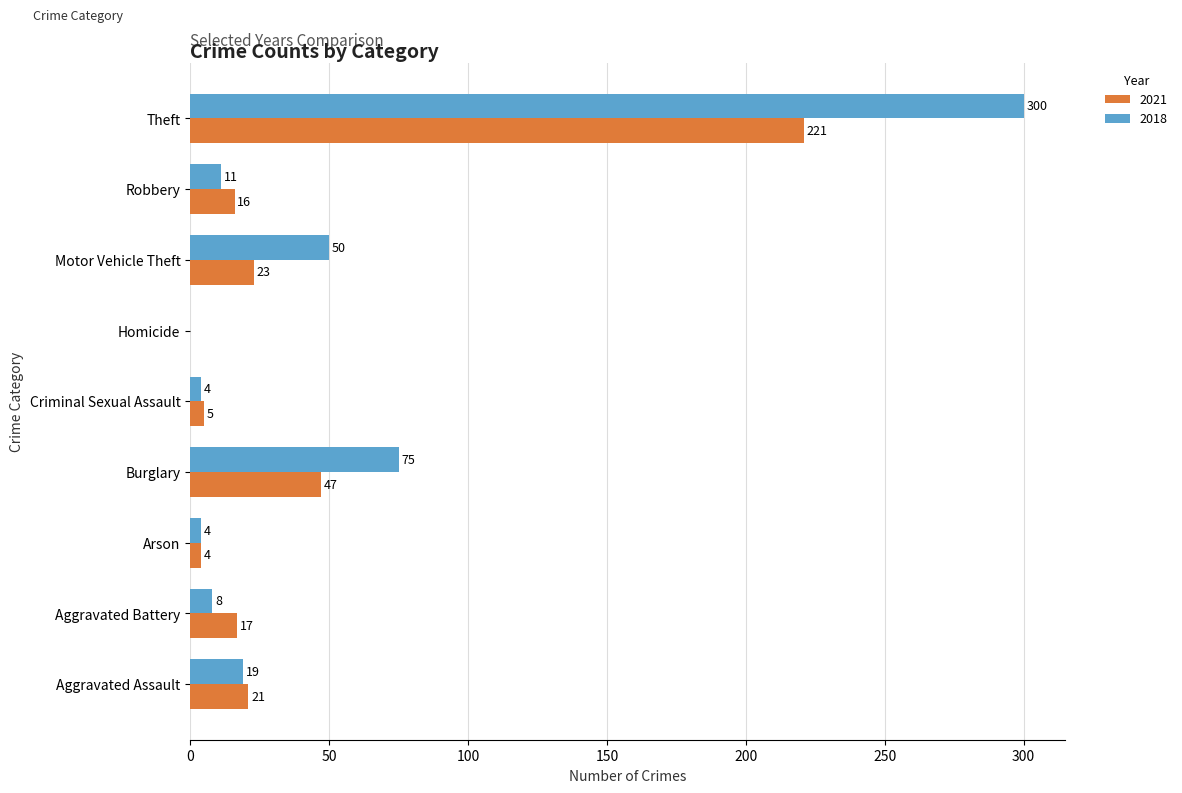

The value of 2018 at Criminal Sexual Assault is 4. True or false?

True